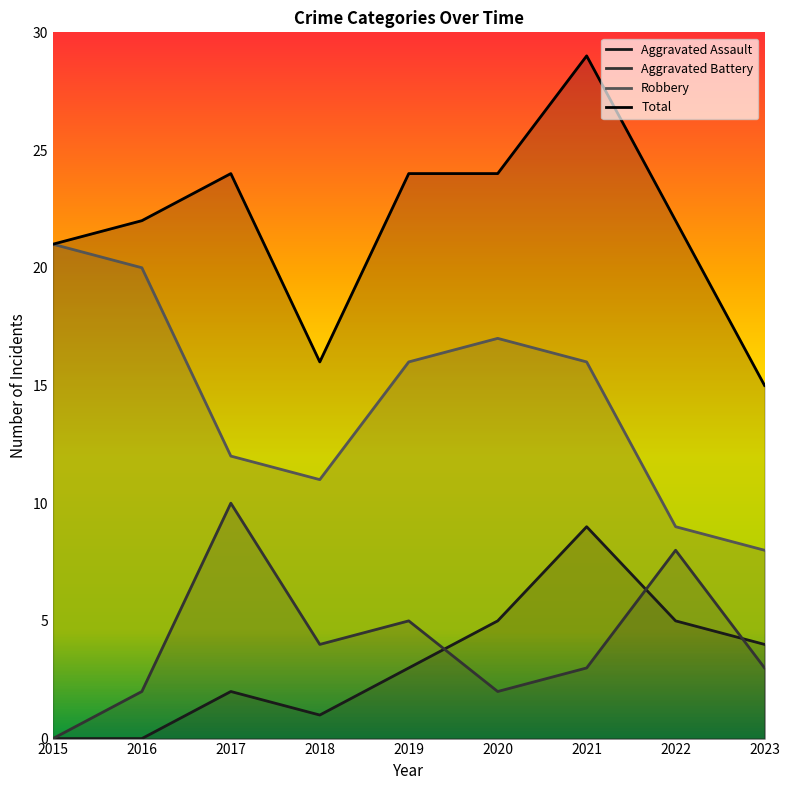

Where is Total nearest to the value 22?

2016